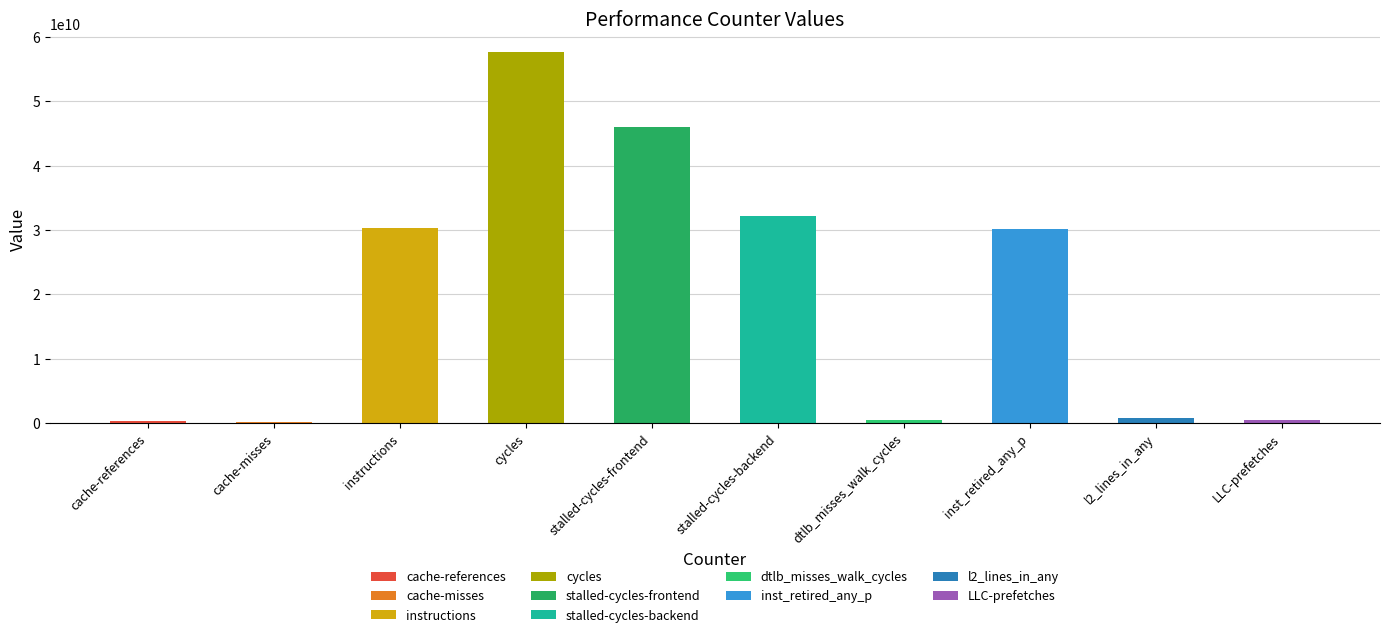

Reading left to right, extract all data points from this chart.

335694130	233213556	30233672187	57607216162	45983036337	32241194420	428457991	30137573595	767463772	436114241